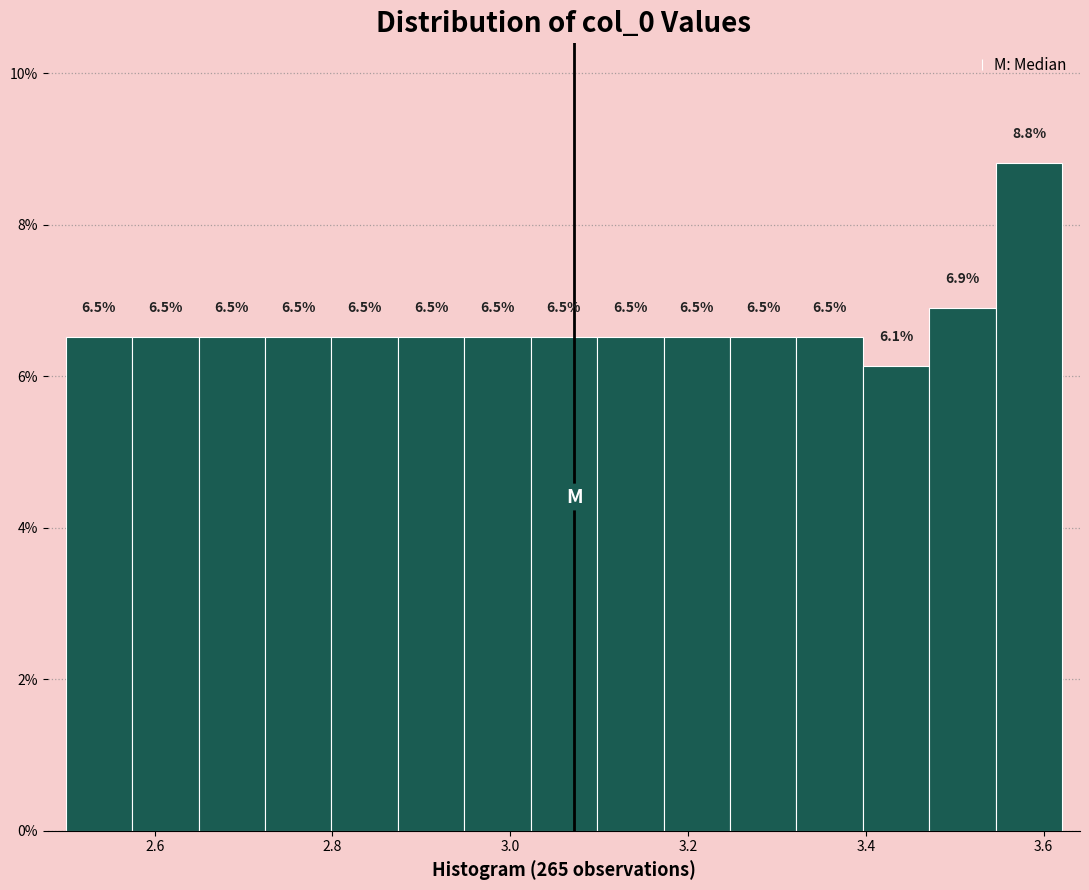

Read against the x-axis, roughly where is the centre of the tallest bar?

3.58